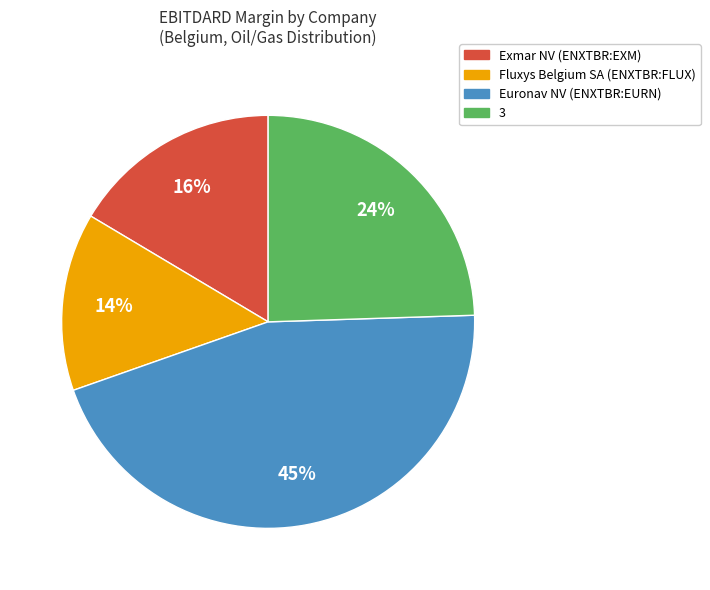

Which slice is the smallest?

Fluxys Belgium SA (ENXTBR:FLUX)